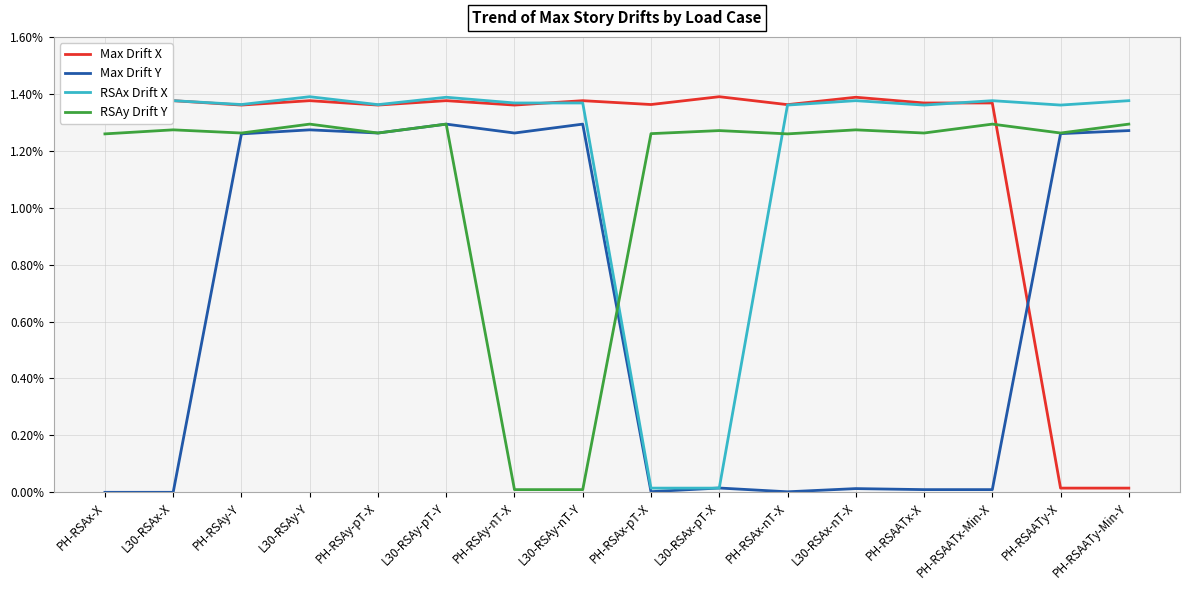

The RSAx Drift X series shows 0.0 at PH-RSAy-pT-X. True or false?

True